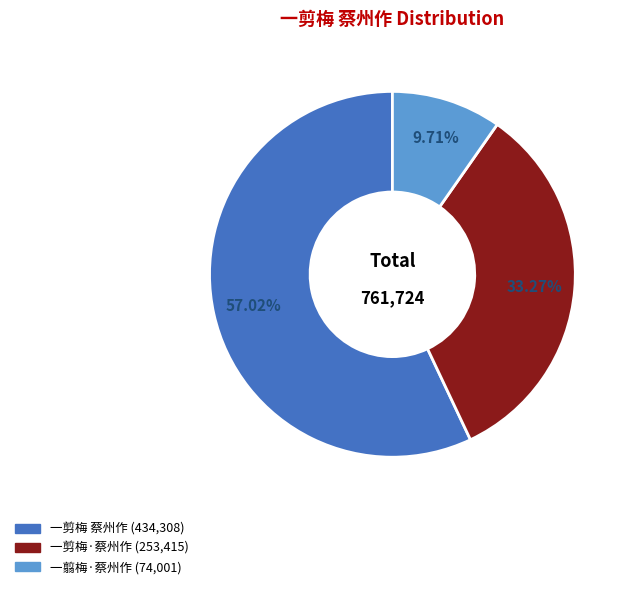

To the nearest percent, what portion does 一翦梅·蔡州作 represent?

10%